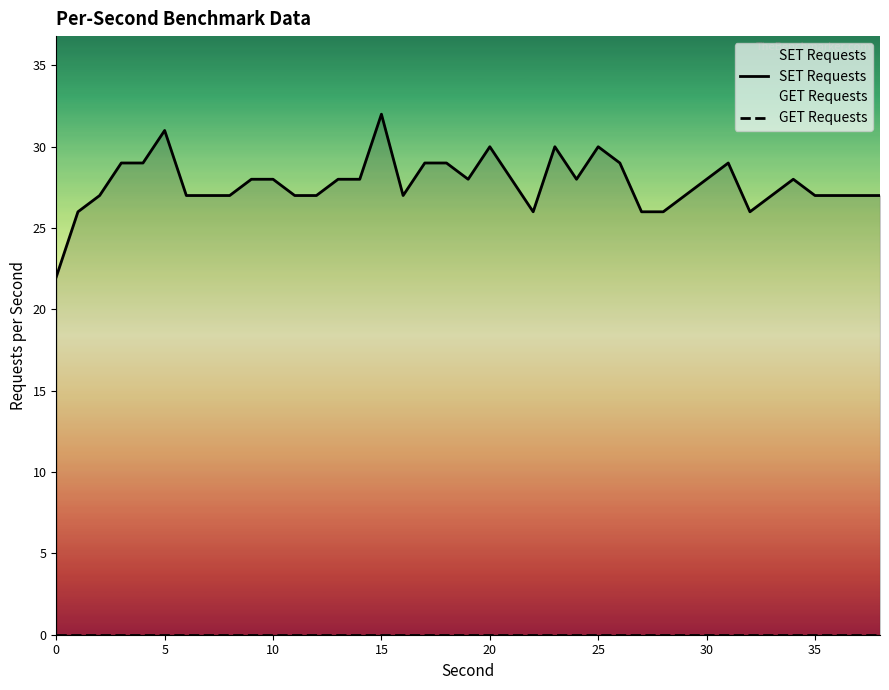

What is the total value across all series at 14?

28